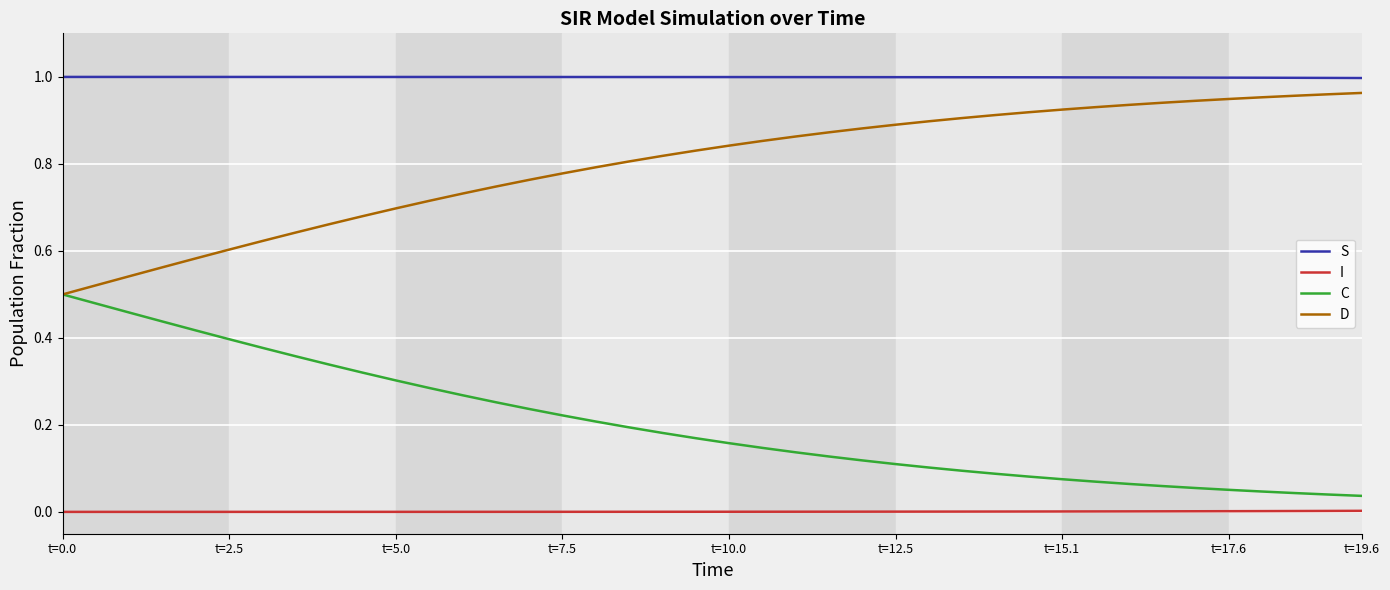

True or false: C and S intersect in this chart.

False